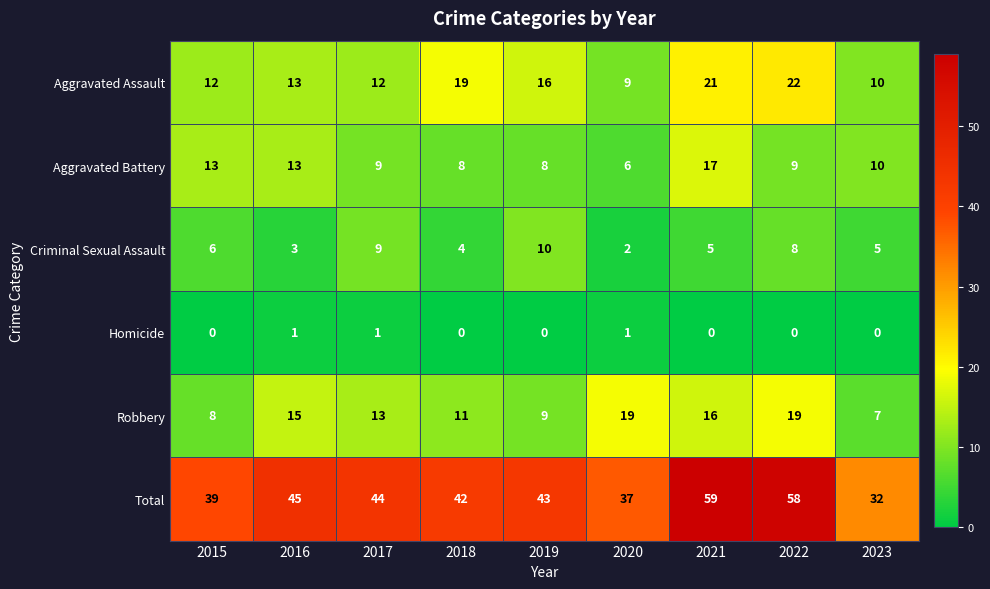

At which category is the sum across all series the highest?

2021